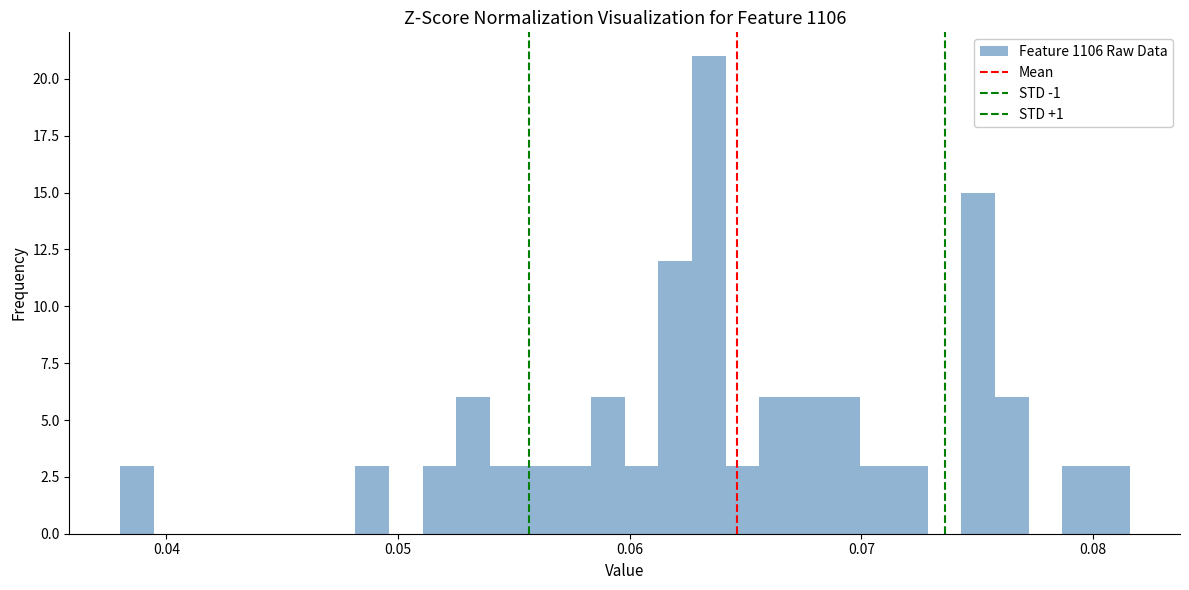

Around what value on the x-axis is the tallest bar? Give the approximate position of its centre, as read against the axis.

0.063